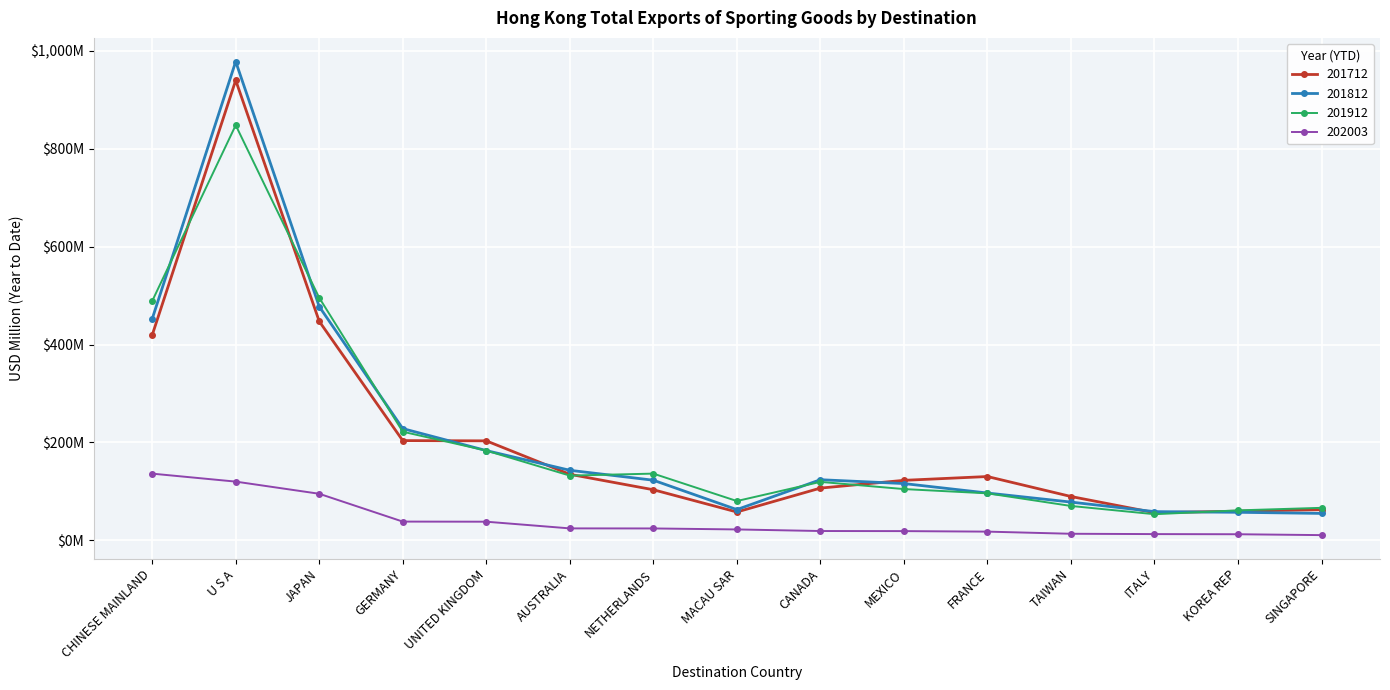

What is the label of the 5th point from the right?

FRANCE